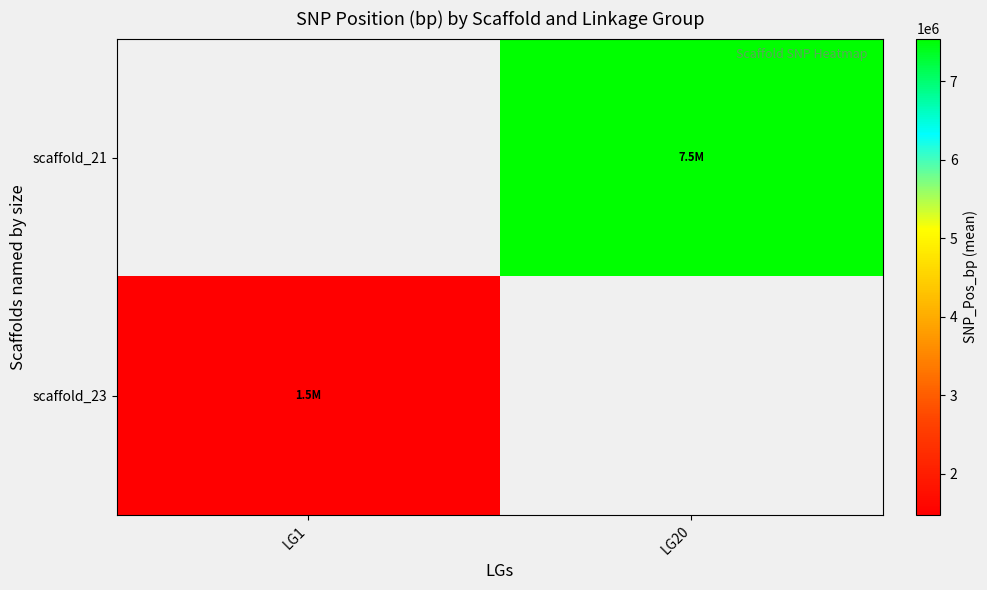

Read the scaffold_23 value at LG1.

1479135.5